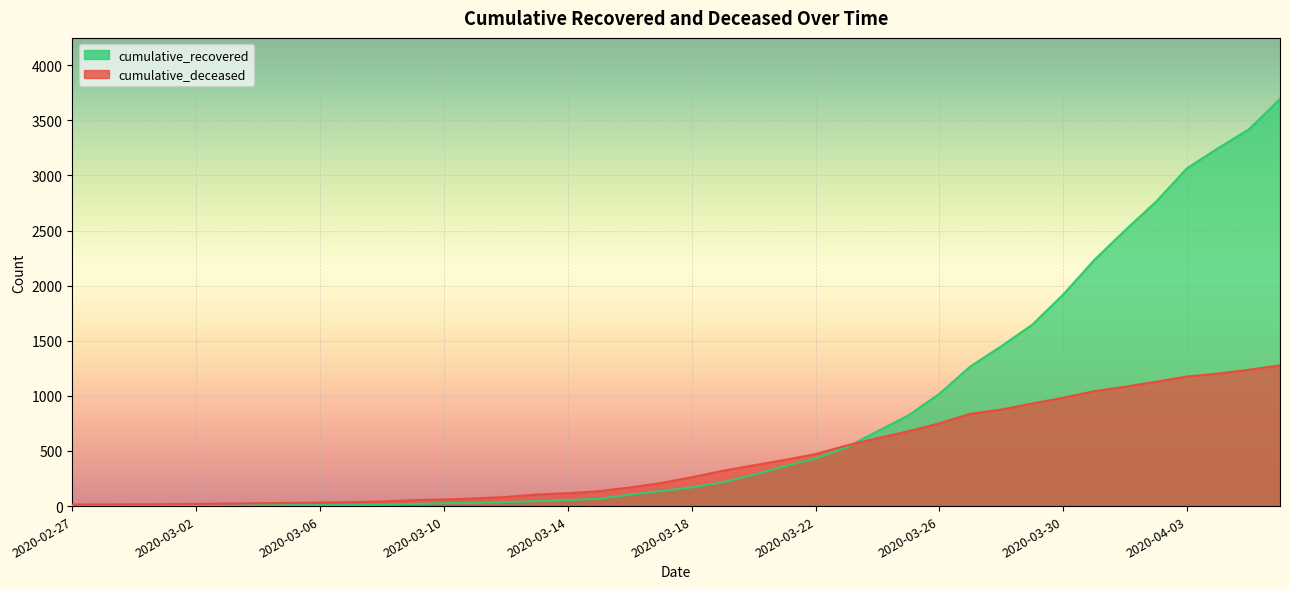

What is the value of the cumulative_recovered point at the 8th from the left?

8